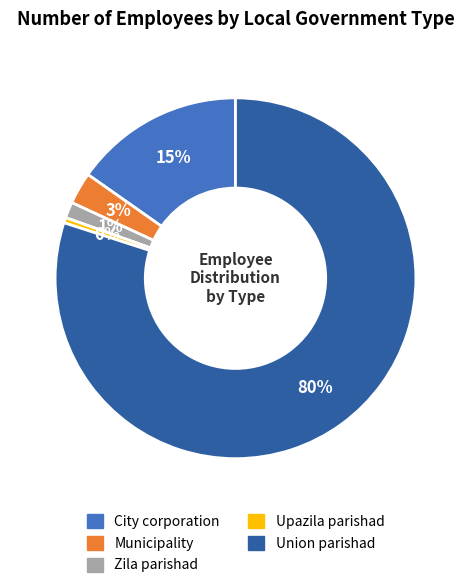

Does any single category account for the majority?

Yes